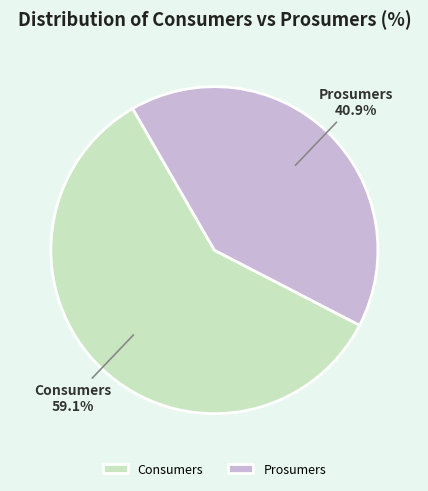

Which slice is the smallest?

Prosumers